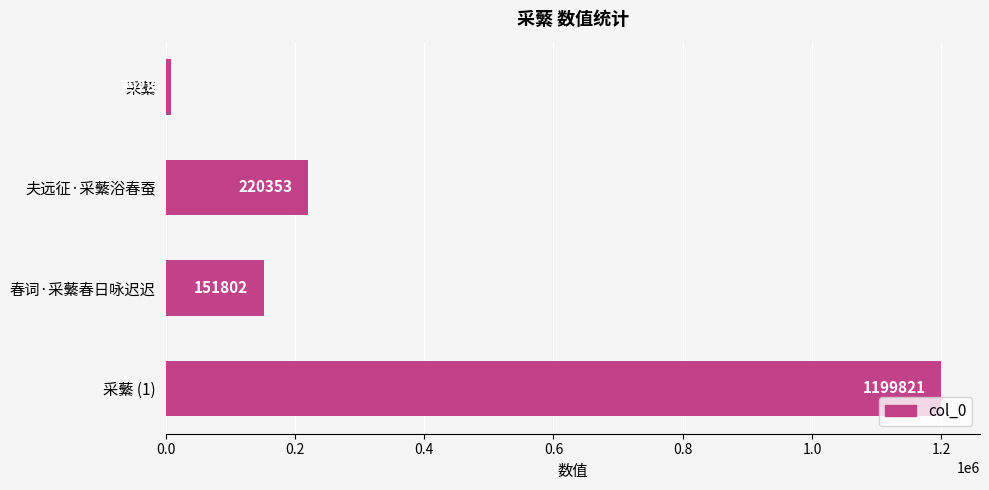

What is the minimum value shown in the chart?

7928